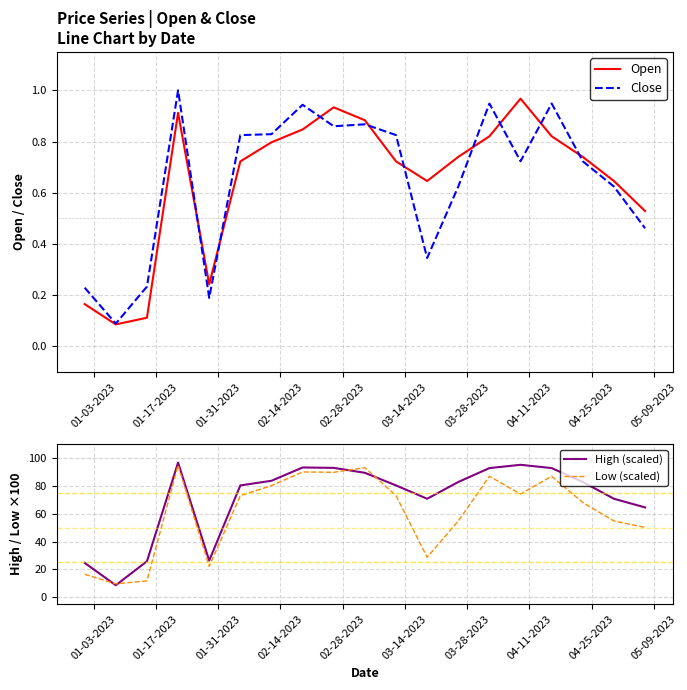

In High (scaled), how many points are lower than both neighbors (excluding endpoints)?

3